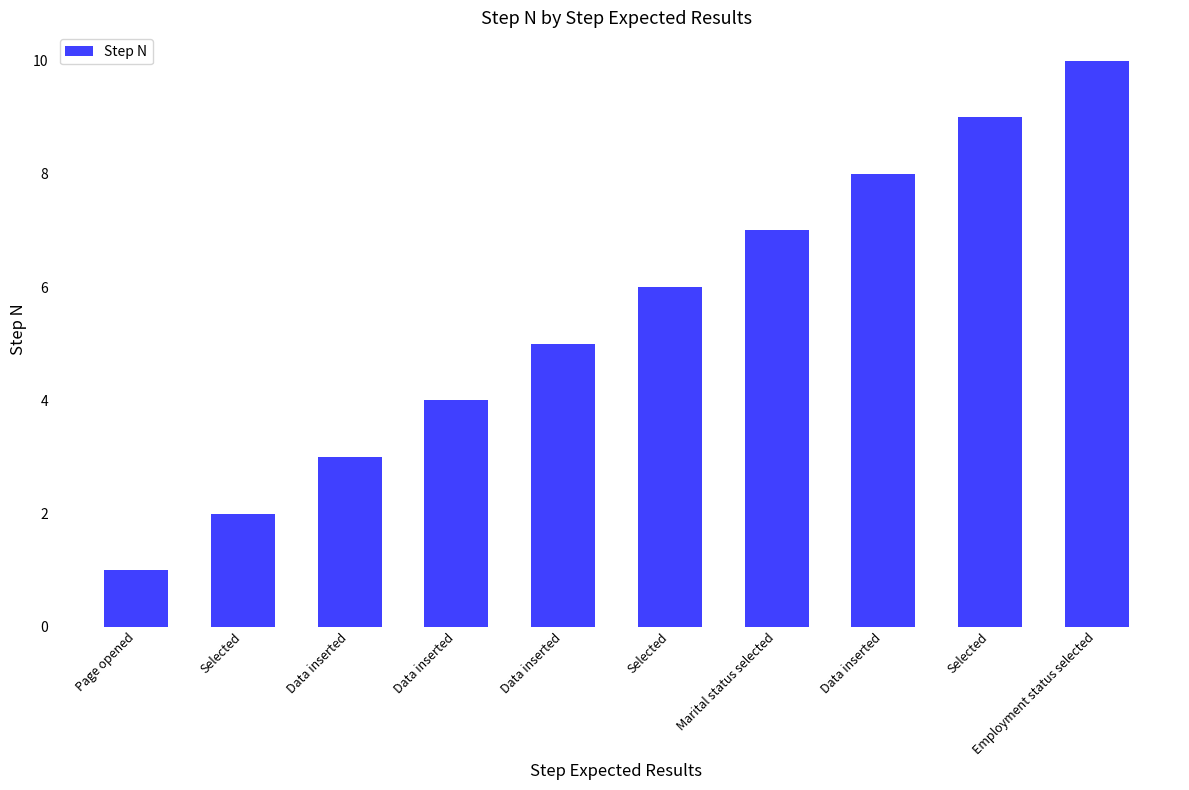

The chart shows a value of 7 at Marital status selected. True or false?

True